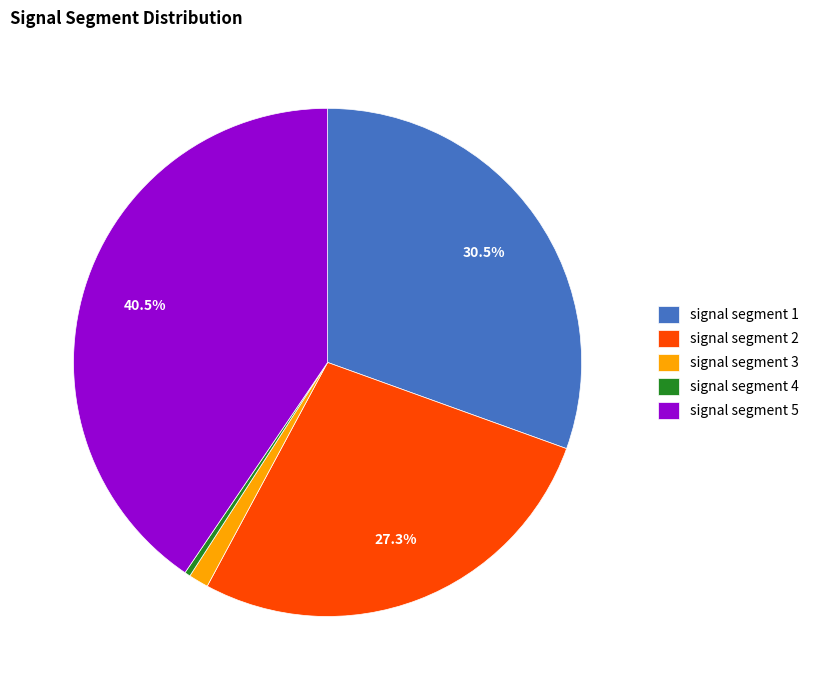

What is the smallest slice in the pie chart?

signal segment 4